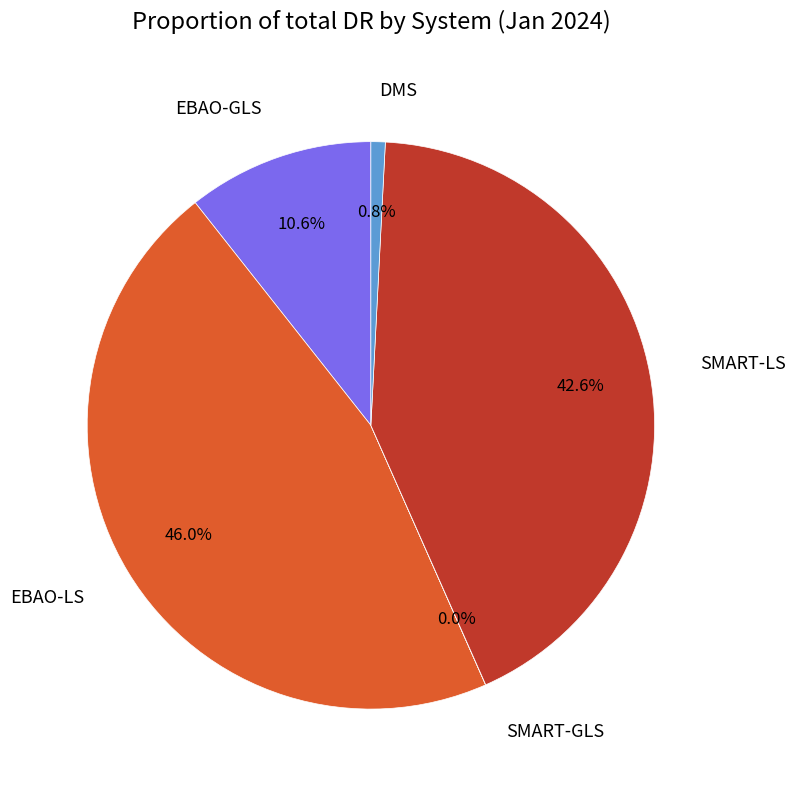

Which category has the biggest portion of the pie?

EBAO-LS